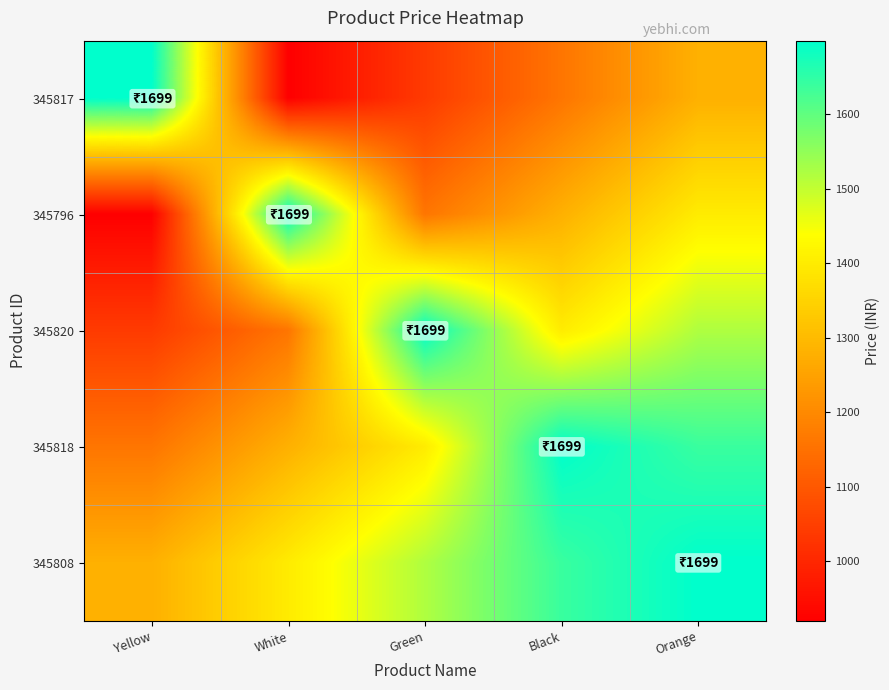

Reading right to left, what are all the values shown in this chart?

345817: Orange=1280	Black=1160	Green=1040	White=920	Yellow=1699
345796: Orange=1400	Black=1280	Green=1160	White=1699	Yellow=920
345820: Orange=1520	Black=1400	Green=1699	White=1160	Yellow=1040
345818: Orange=1640	Black=1699	Green=1400	White=1280	Yellow=1160
345808: Orange=1699	Black=1640	Green=1520	White=1400	Yellow=1280